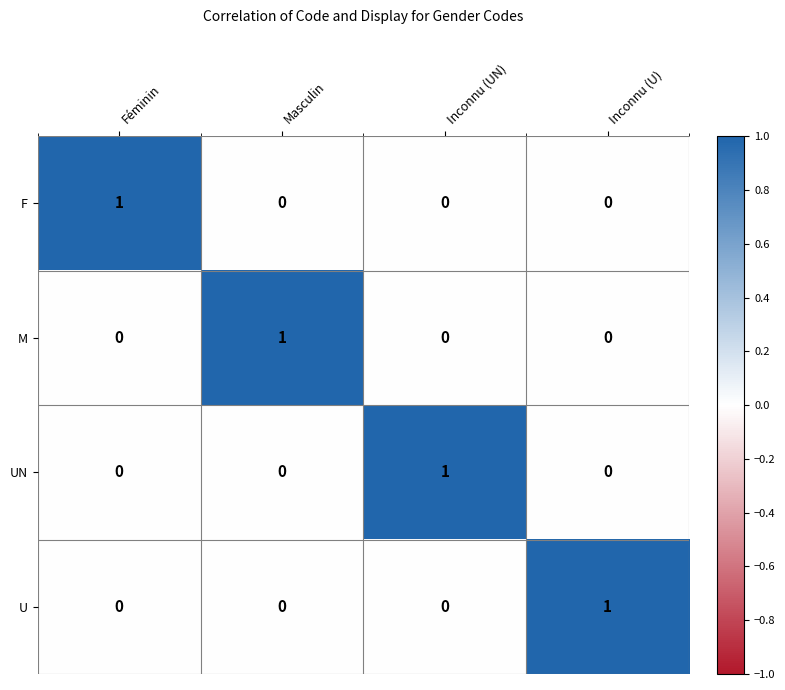

How many distinct data groups are displayed?

4